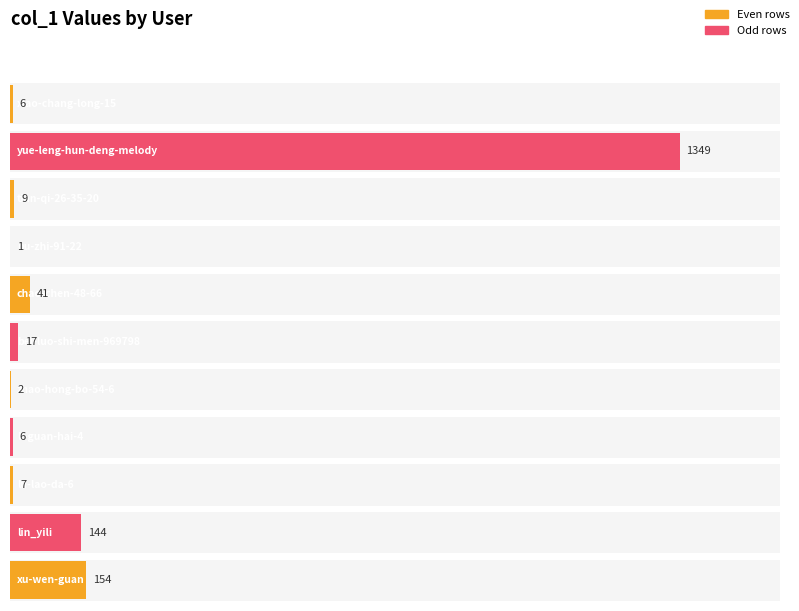

Count the number of categories in the chart.

11